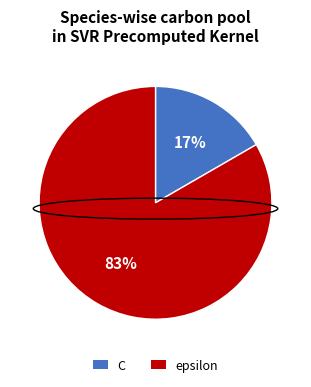

To the nearest percent, what is the average slice percentage?

50%